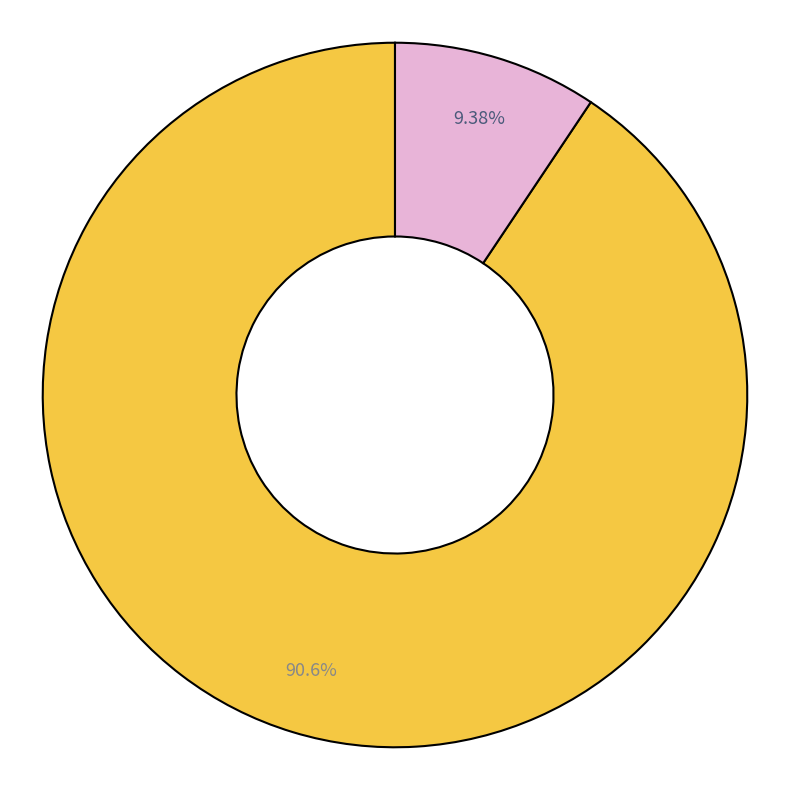

How many slices are in this pie chart?

2